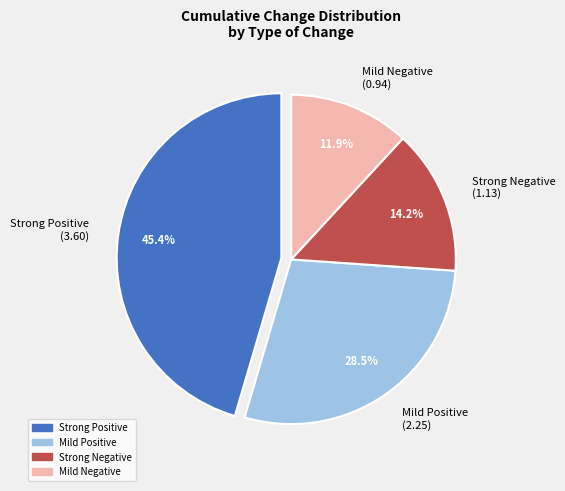

Rank the categories by value from highest to lowest.

Strong Positive (3.60), Mild Positive (2.25), Strong Negative (1.13), Mild Negative (0.94)